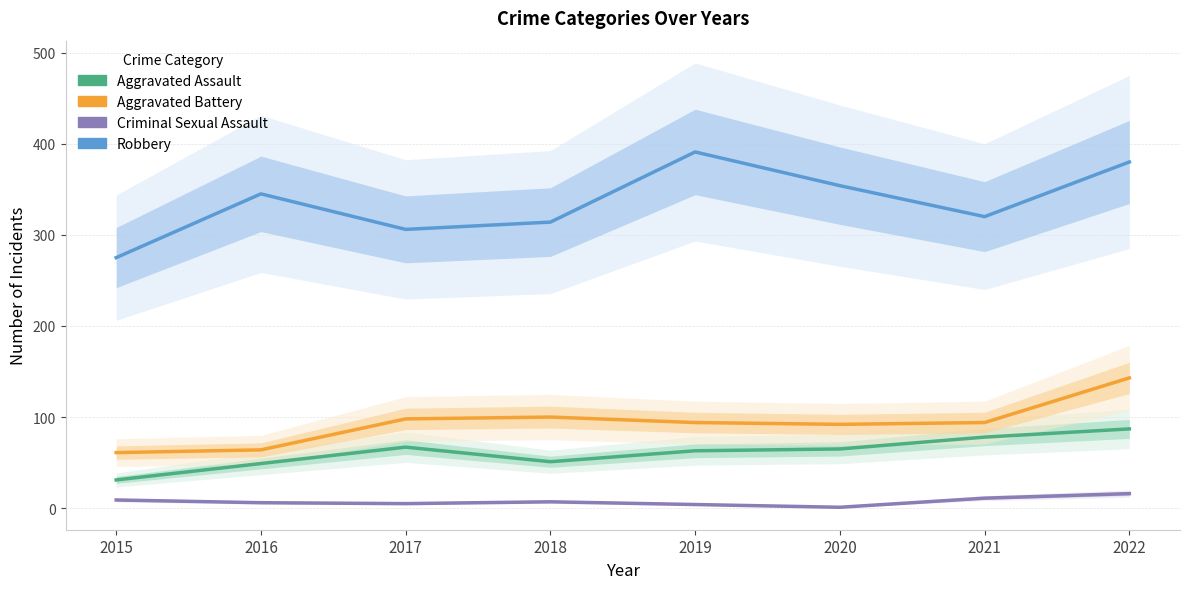

How many interior local valleys does the Aggravated Battery series have?

1